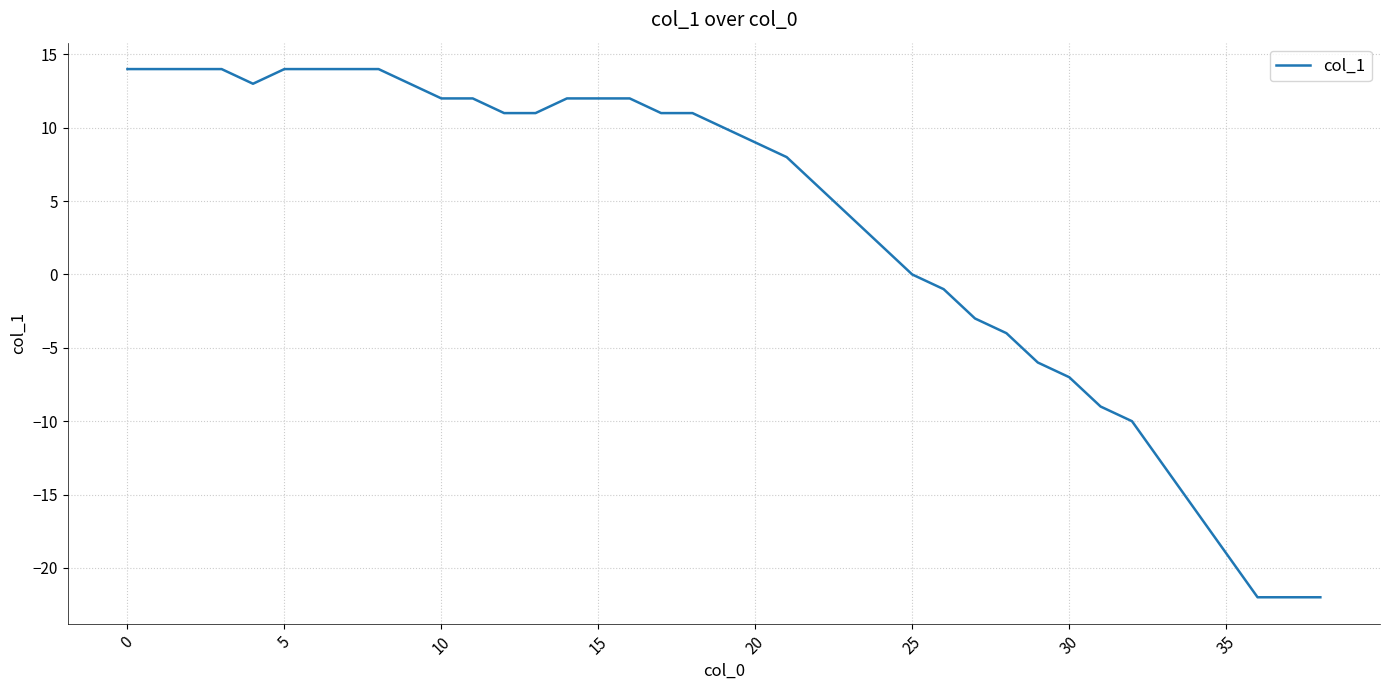

What is the greatest value displayed?

14